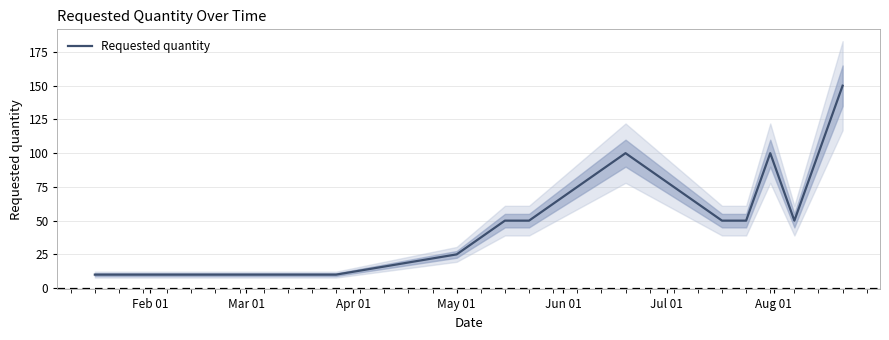

Count the values in the range 10 to 50.

10